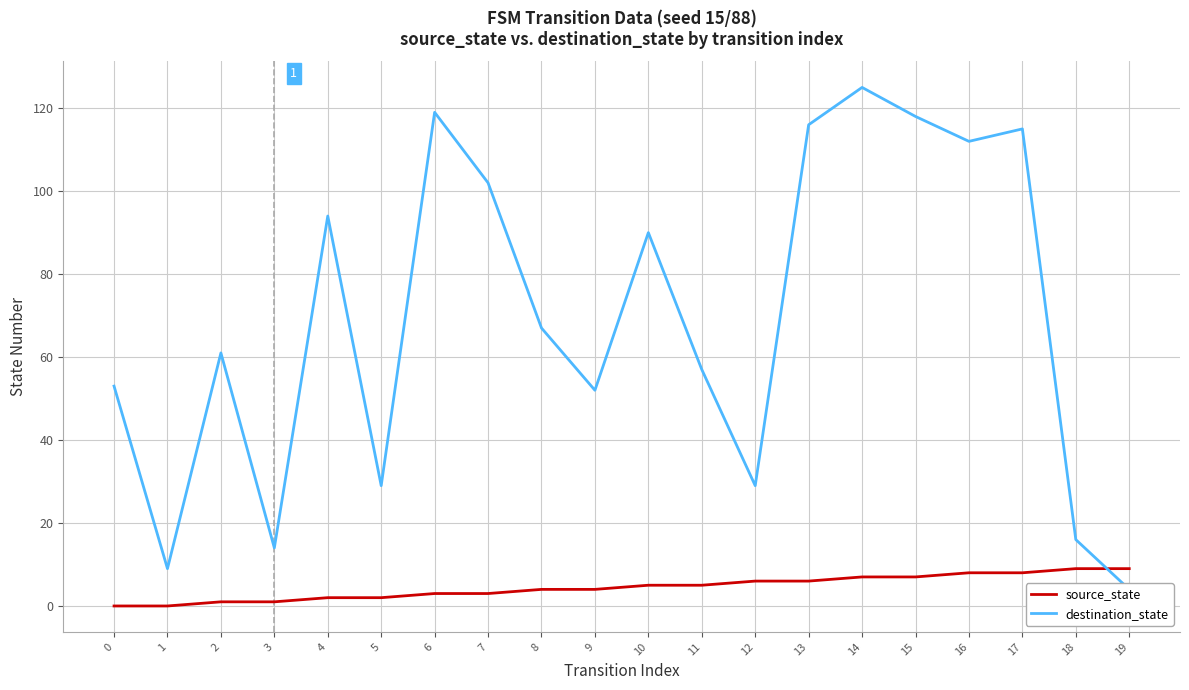

What is the average value of the source_state series?

4